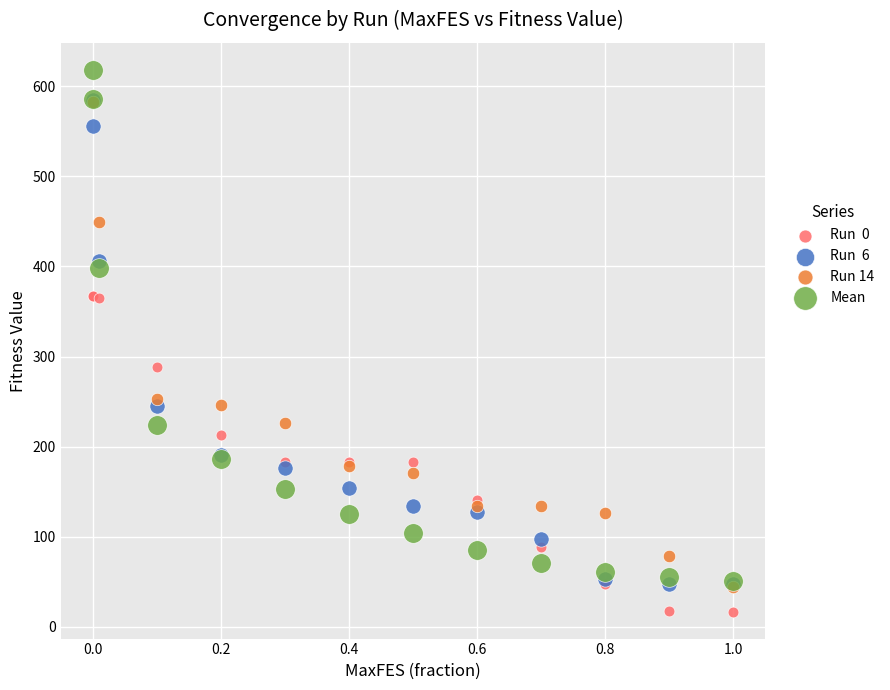

Across all series, what Y value is closest to 317?

288.6